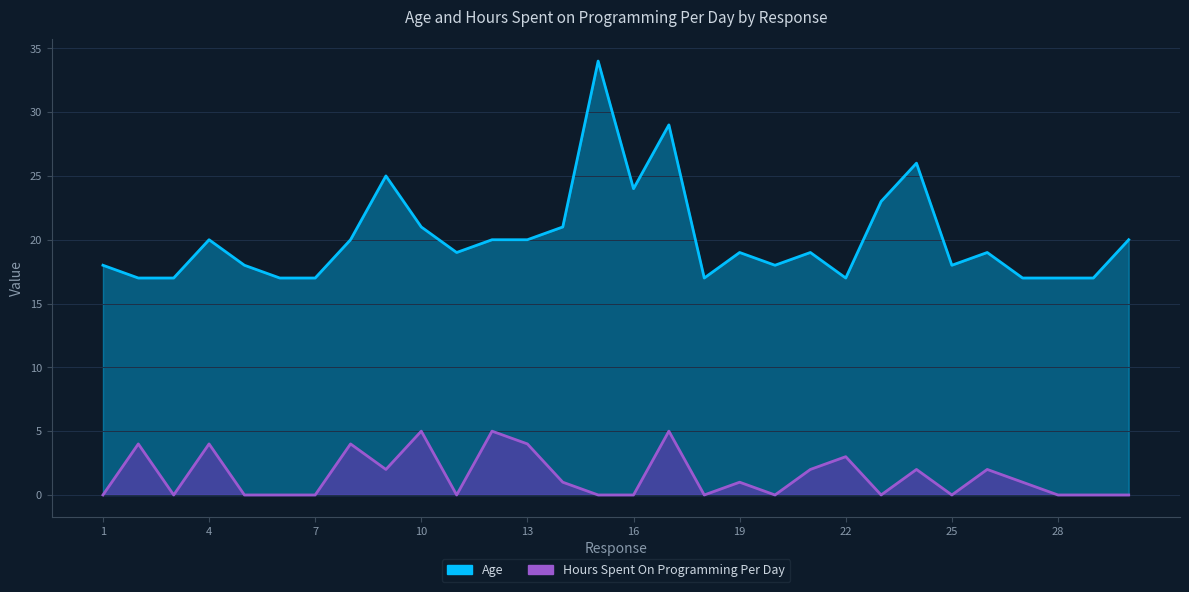

At which label does Age first exceed 19?

4